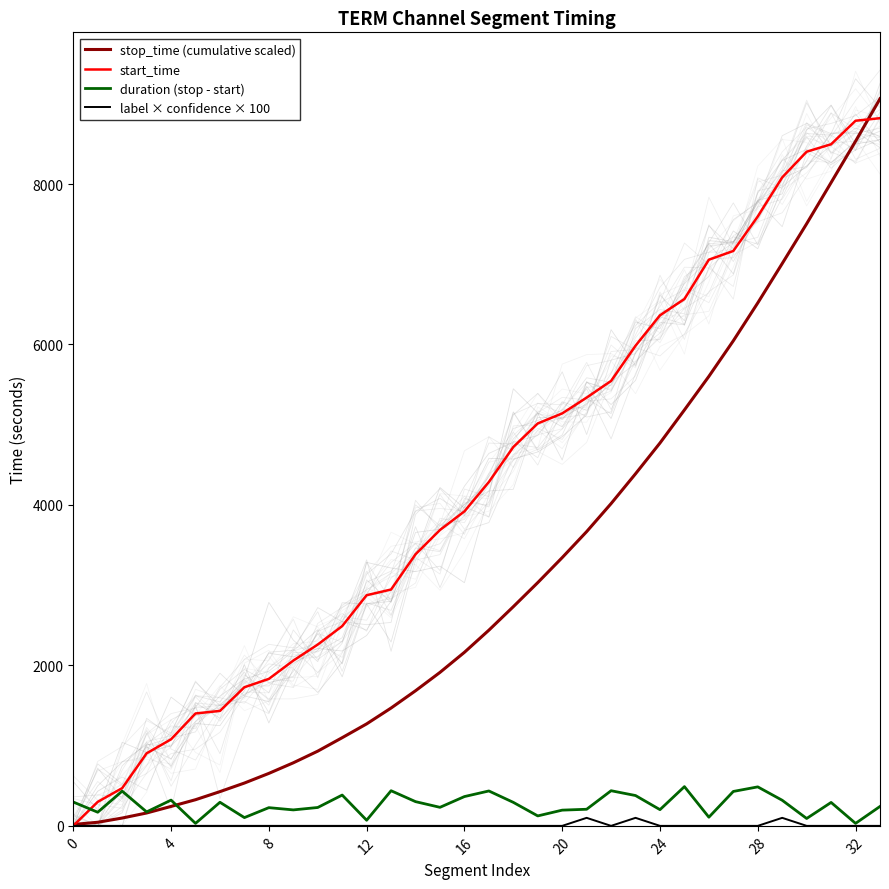

The value of stop_time (cumulative scaled) at 4 is 242.3. True or false?

True